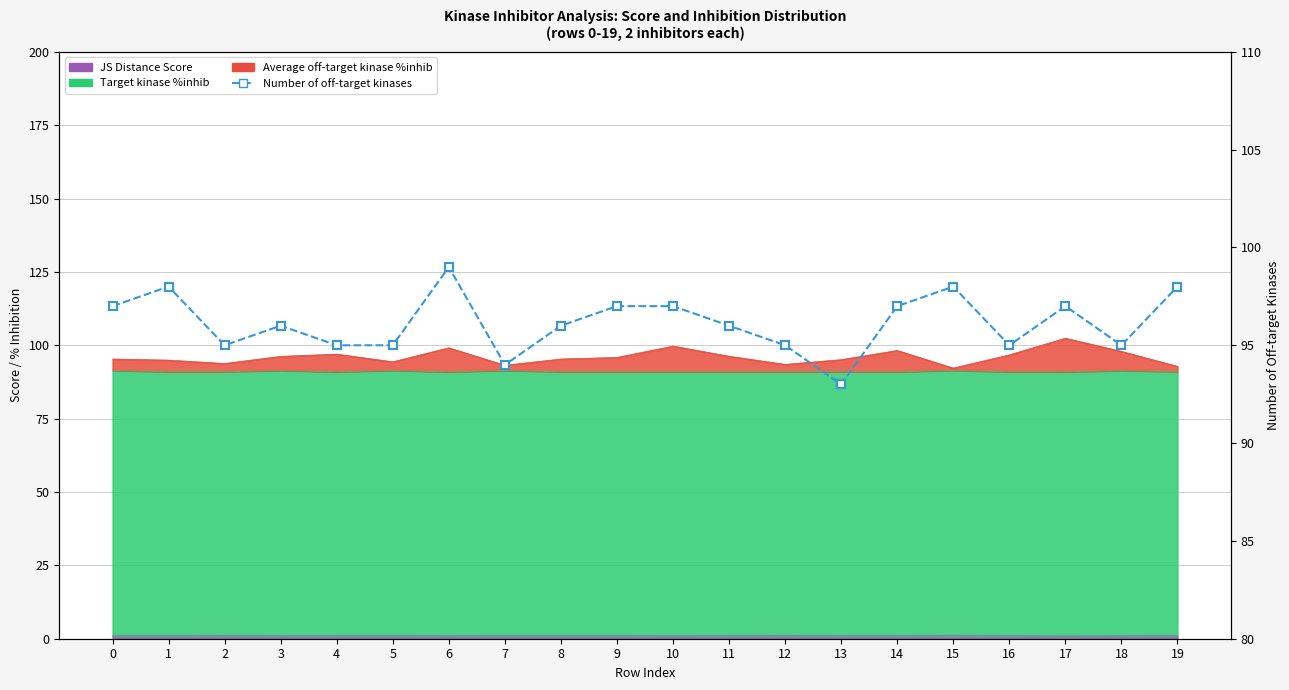

List the labels in order of value, smallest first.

13, 7, 2, 4, 5, 12, 16, 18, 3, 8, 11, 0, 9, 10, 14, 17, 1, 15, 19, 6